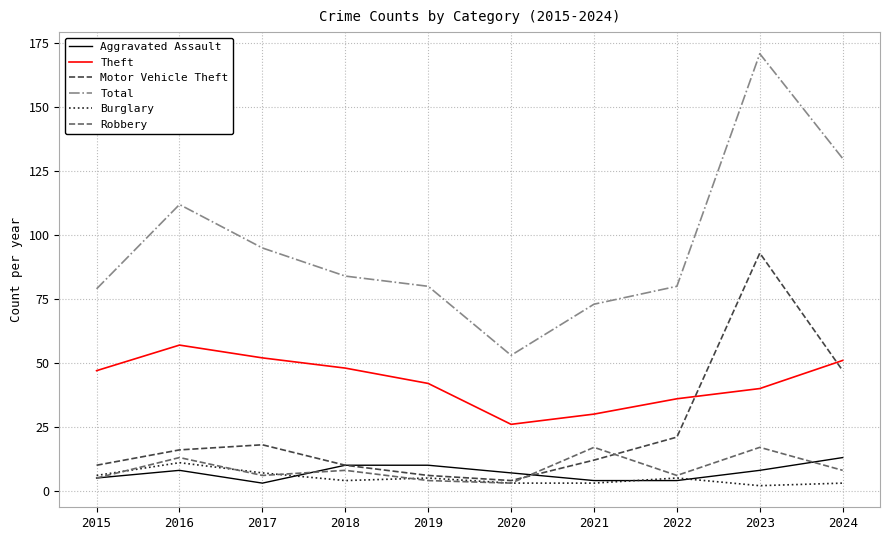

Reading left to right, transcribe all the data shown in this chart.

Aggravated Assault: 5	8	3	10	10	7	4	4	8	13
Theft: 47	57	52	48	42	26	30	36	40	51
Motor Vehicle Theft: 10	16	18	10	6	4	12	21	93	47
Total: 79	112	95	84	80	53	73	80	171	130
Burglary: 6	11	7	4	5	3	3	5	2	3
Robbery: 5	13	6	8	4	3	17	6	17	8